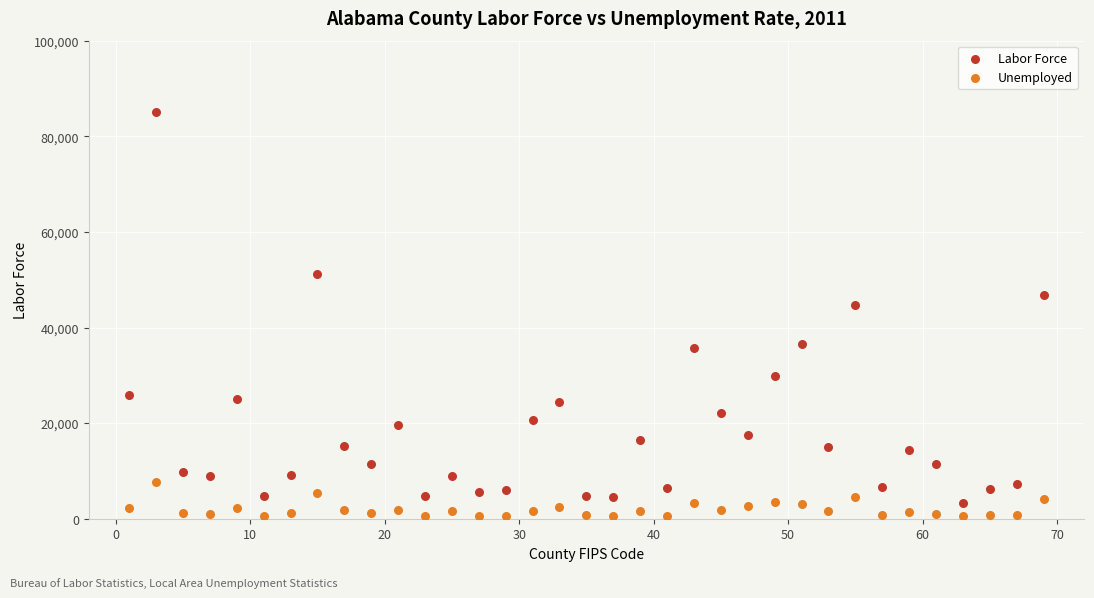

Which series reaches the maximum Y coordinate?

Labor Force